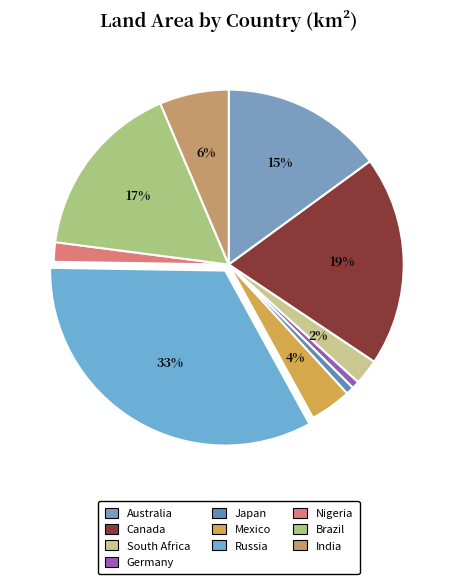

What is the ratio of the value at Japan to the value at Nigeria?

0.4